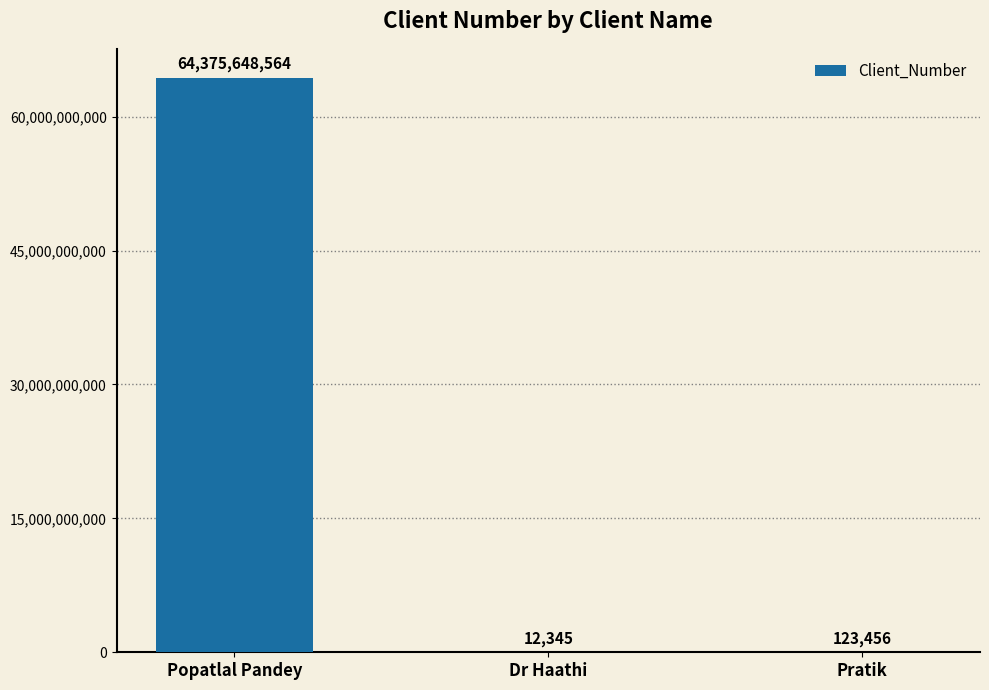

At which label is the value closest to 32187830454?

Pratik